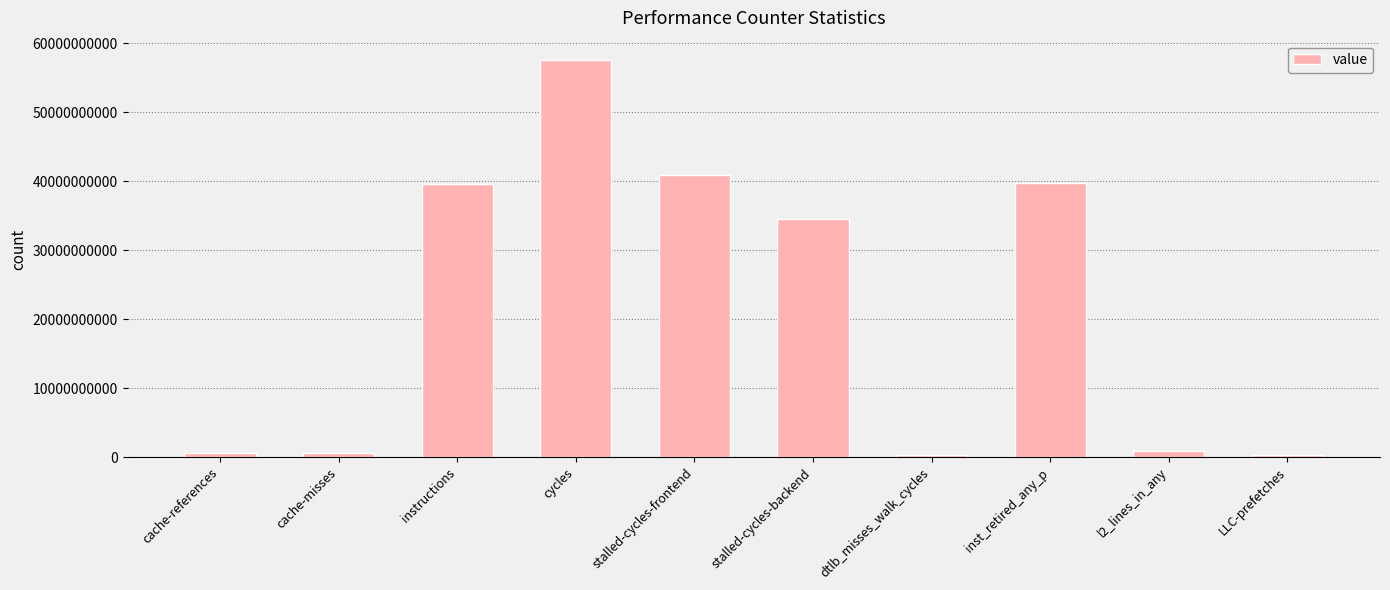

At which category does the chart reach its peak across all series?

cycles